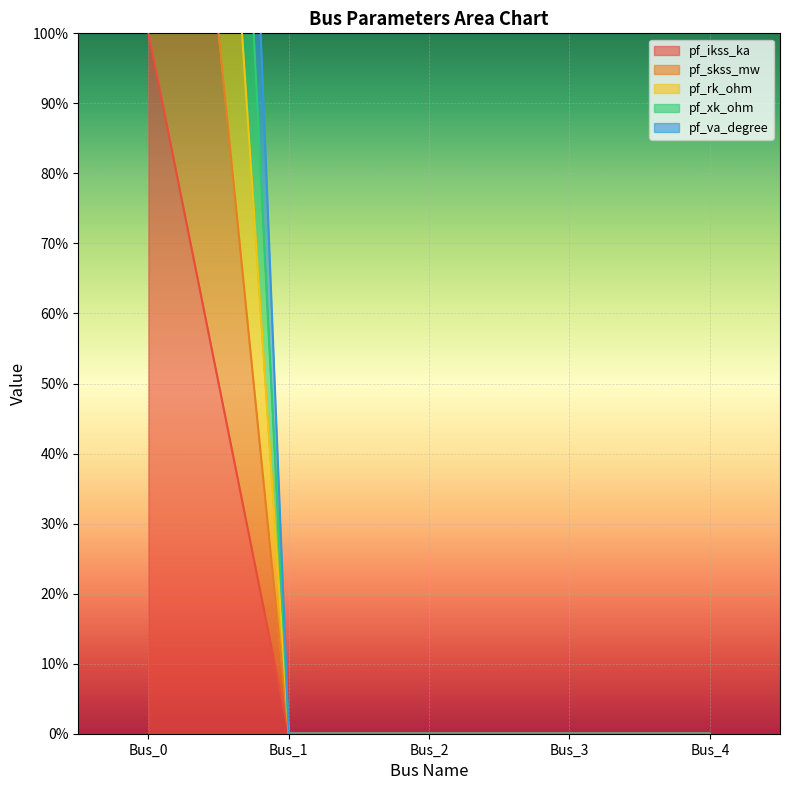

True or false: pf_rk_ohm has a value of 92 at Bus_0.

False